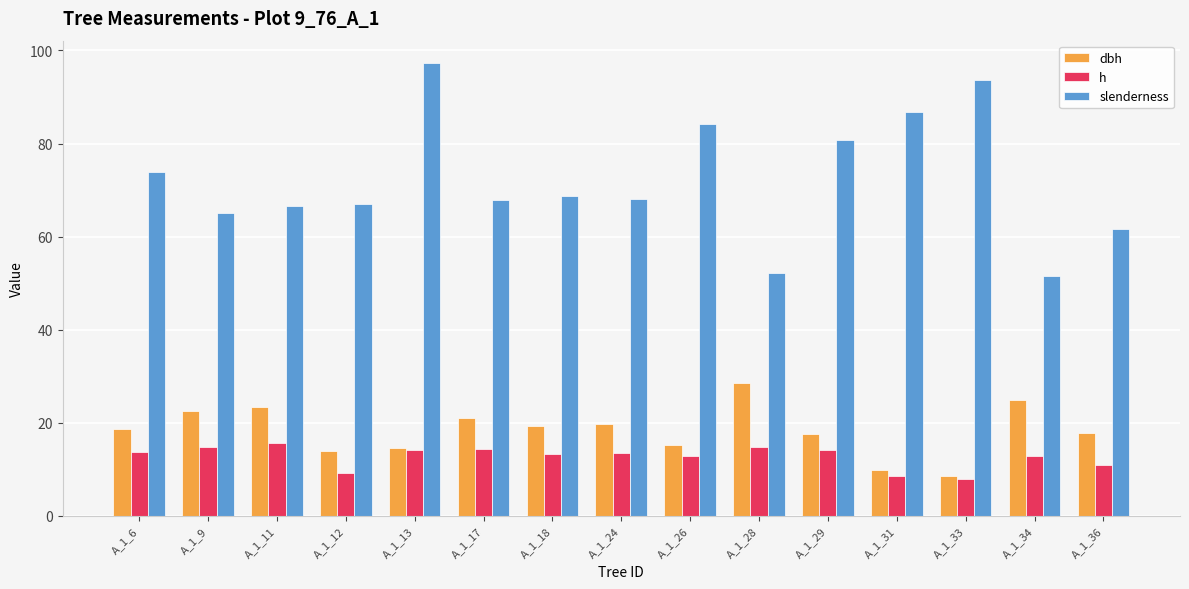

What is the value of the slenderness bar at the 9th from the left?

84.2